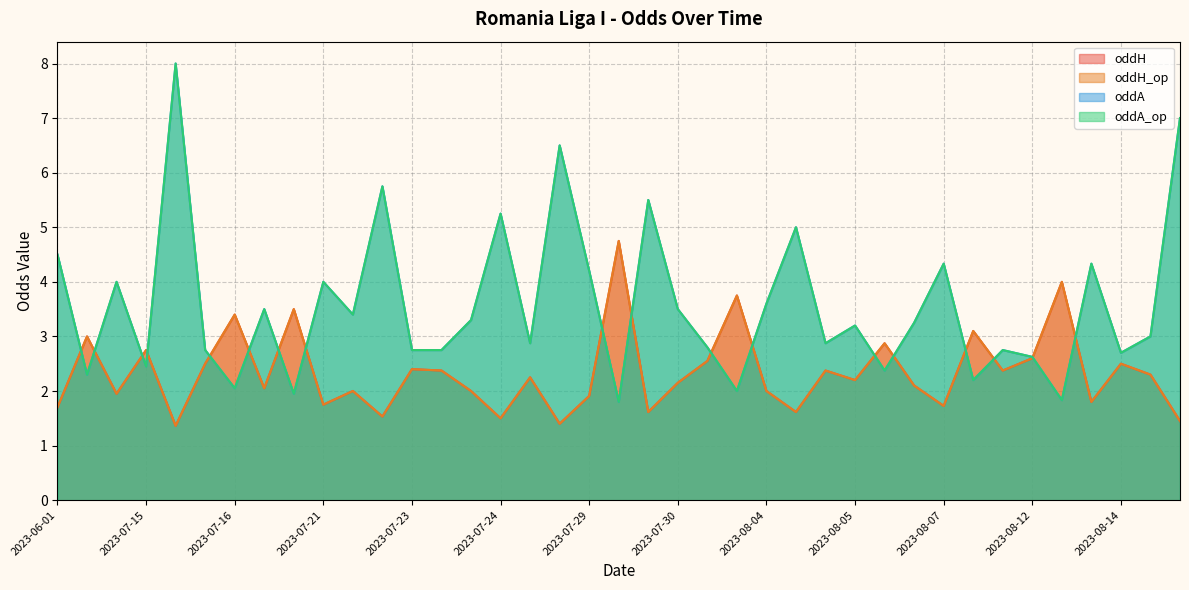

What is the greatest value displayed?

8.0